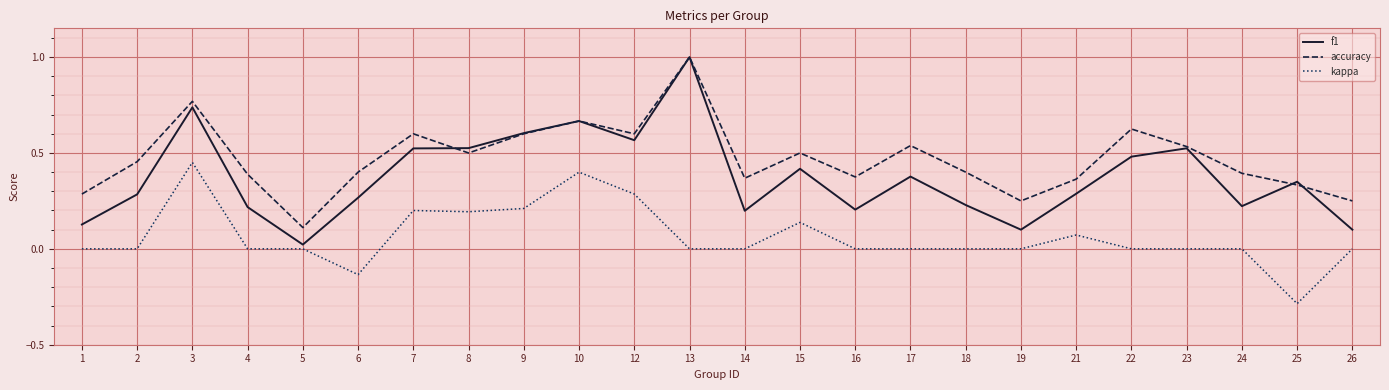

True or false: kappa and accuracy cross at least once.

False